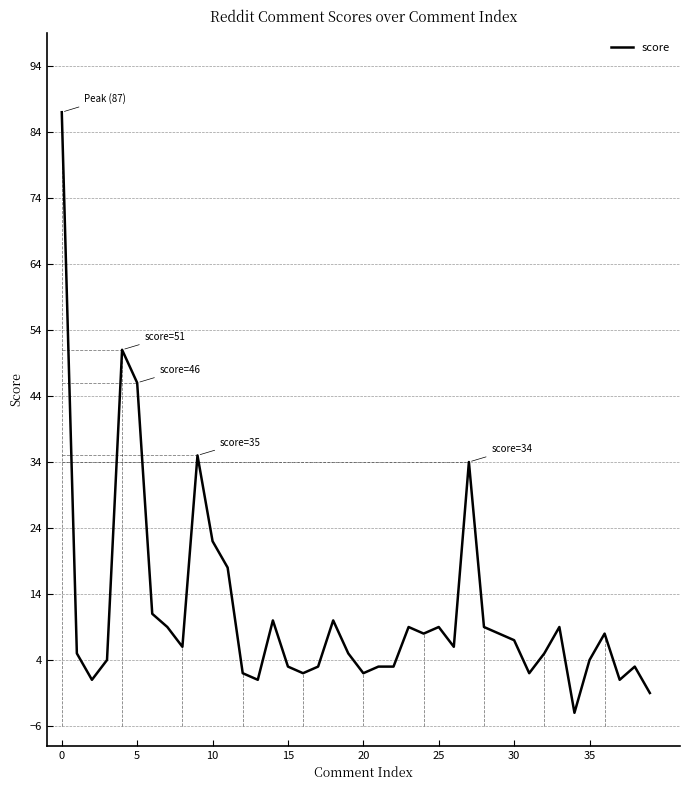

What is the difference between the maximum and minimum values?

91